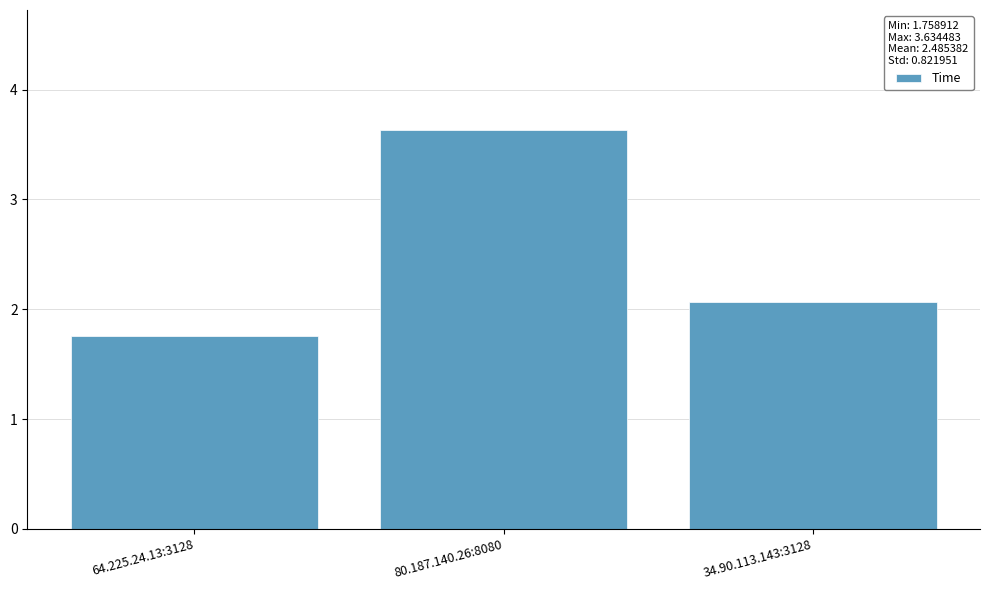

What is the label of the 3rd bar from the left?

34.90.113.143:3128